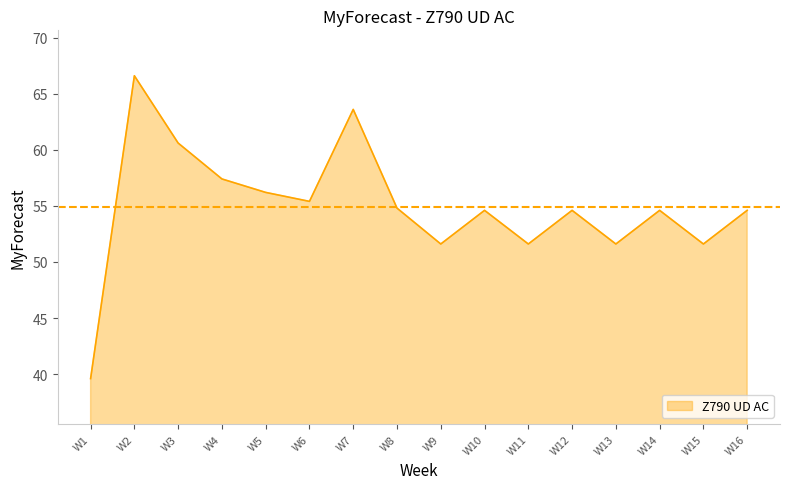

What value does the data have at W15?

51.6